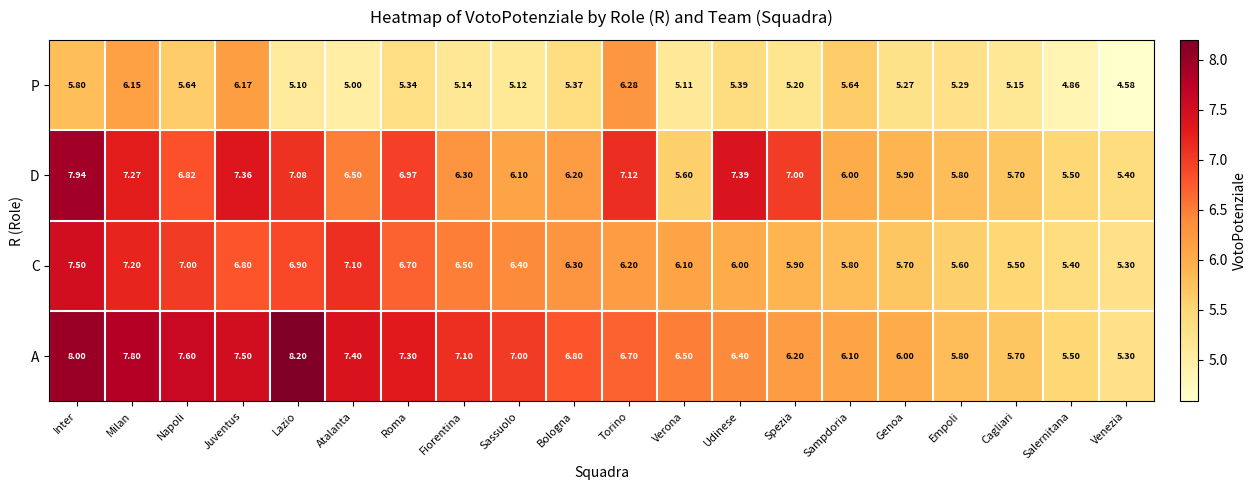

At how many categories does at least one series exceed 5?

20